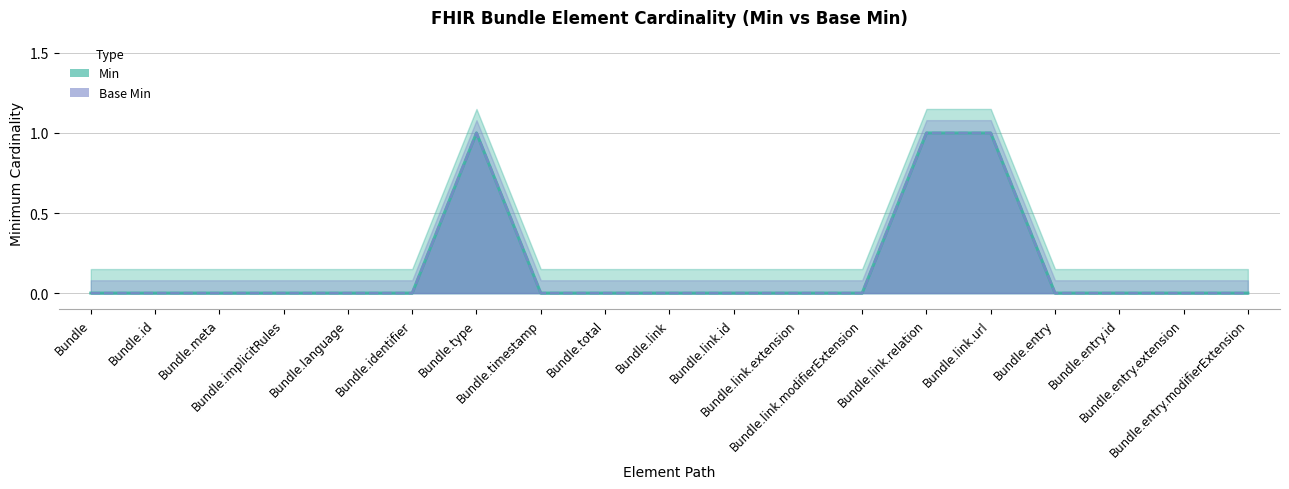

Reading right to left, transcribe all the data shown in this chart.

Min: Bundle.entry.modifierExtension=0	Bundle.entry.extension=0	Bundle.entry.id=0	Bundle.entry=0	Bundle.link.url=1	Bundle.link.relation=1	Bundle.link.modifierExtension=0	Bundle.link.extension=0	Bundle.link.id=0	Bundle.link=0	Bundle.total=0	Bundle.timestamp=0	Bundle.type=1	Bundle.identifier=0	Bundle.language=0	Bundle.implicitRules=0	Bundle.meta=0	Bundle.id=0	Bundle=0
Base Min: Bundle.entry.modifierExtension=0	Bundle.entry.extension=0	Bundle.entry.id=0	Bundle.entry=0	Bundle.link.url=1	Bundle.link.relation=1	Bundle.link.modifierExtension=0	Bundle.link.extension=0	Bundle.link.id=0	Bundle.link=0	Bundle.total=0	Bundle.timestamp=0	Bundle.type=1	Bundle.identifier=0	Bundle.language=0	Bundle.implicitRules=0	Bundle.meta=0	Bundle.id=0	Bundle=0